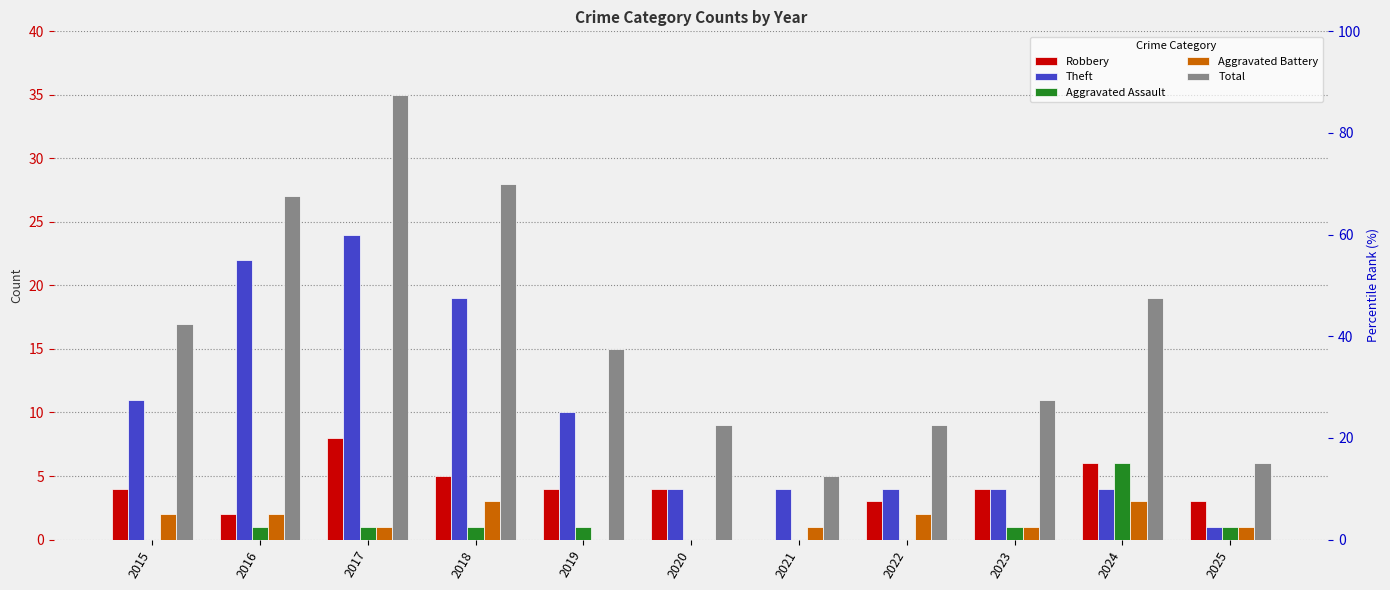

Rank the series at 2019 from highest to lowest value.

Total, Theft, Robbery, Aggravated Assault, Aggravated Battery